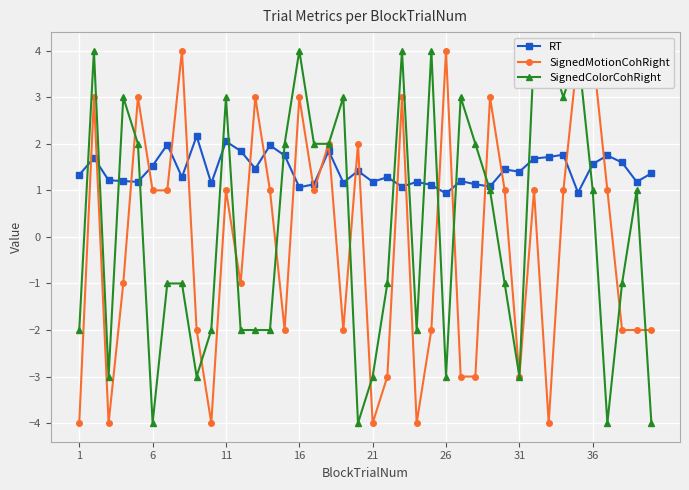

True or false: RT has more than 2 points higher than both neighbors.

True